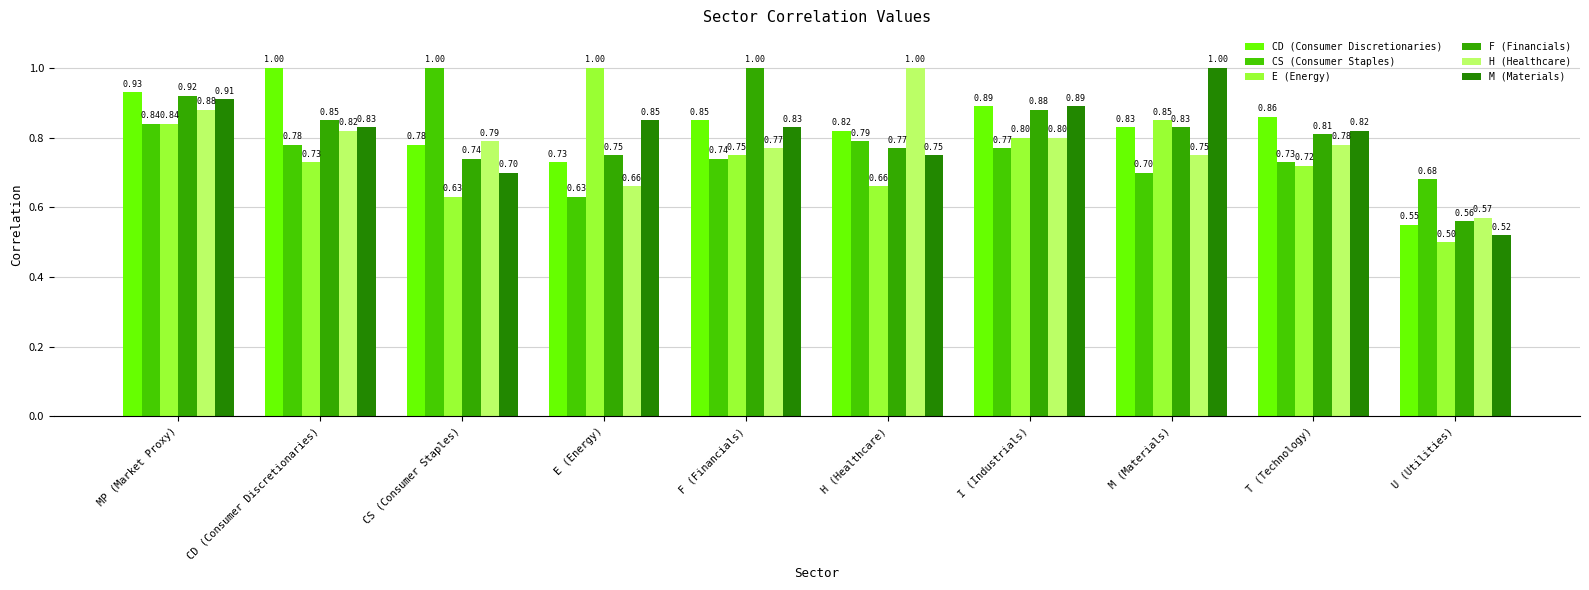

Where is M (Materials) nearest to the value 0?

U (Utilities)